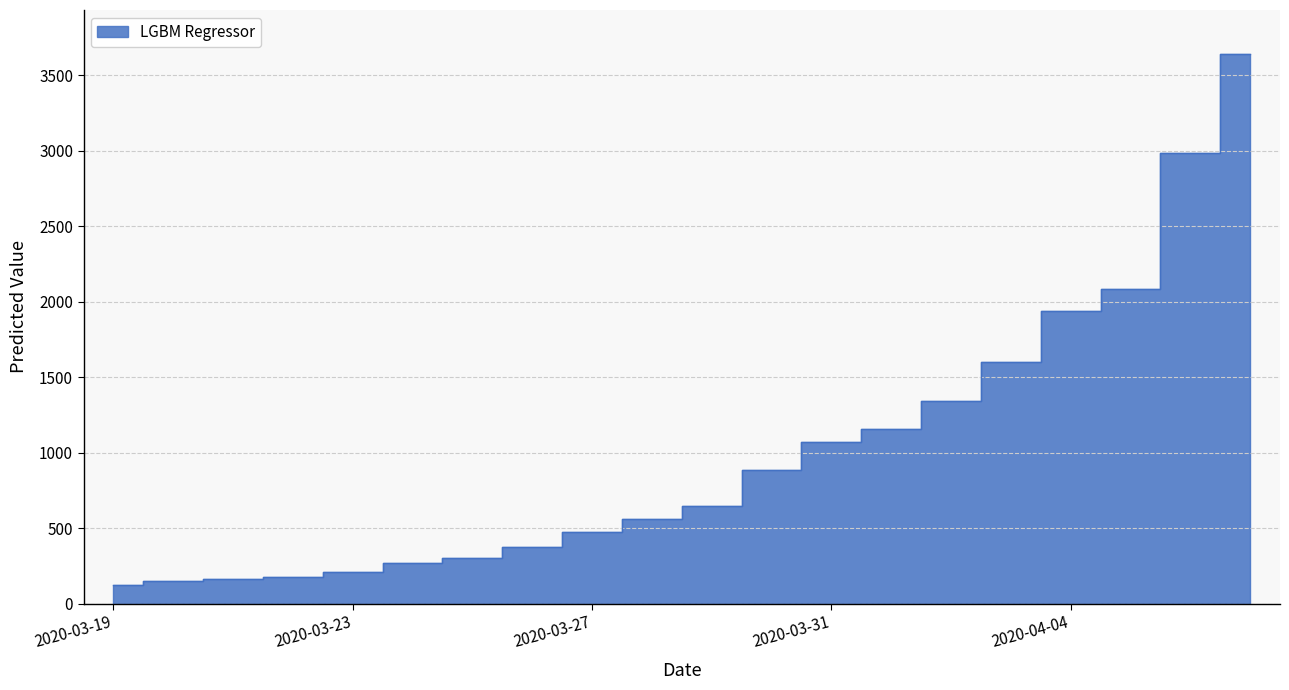

What is the smallest value displayed?

122.9